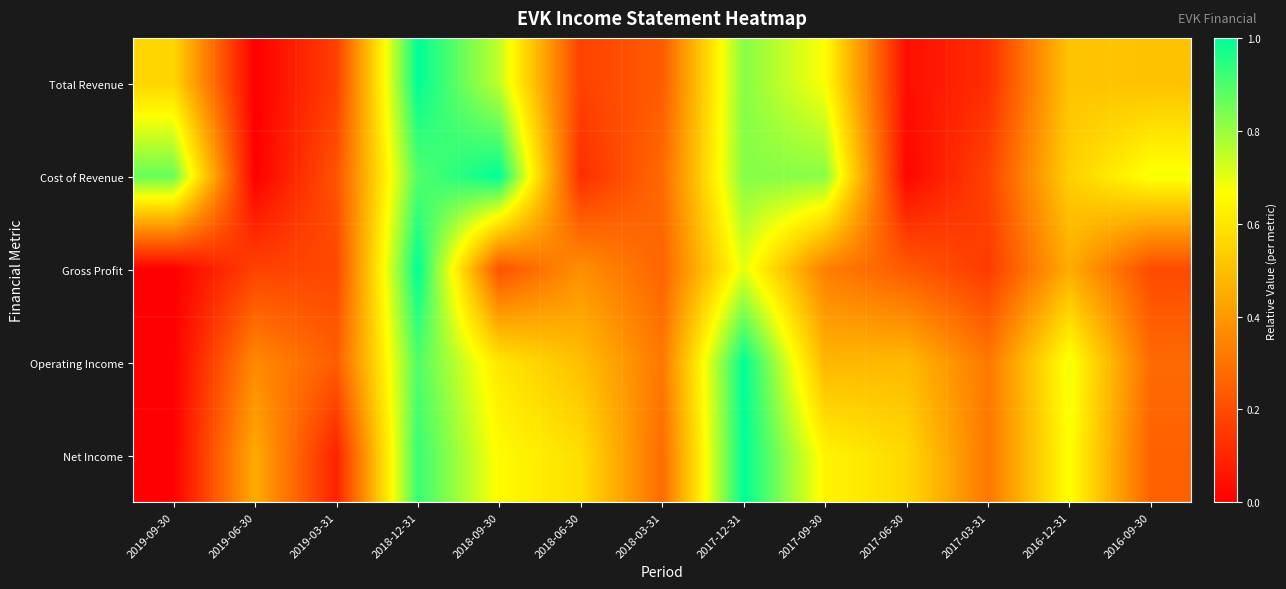

How many distinct data groups are displayed?

5